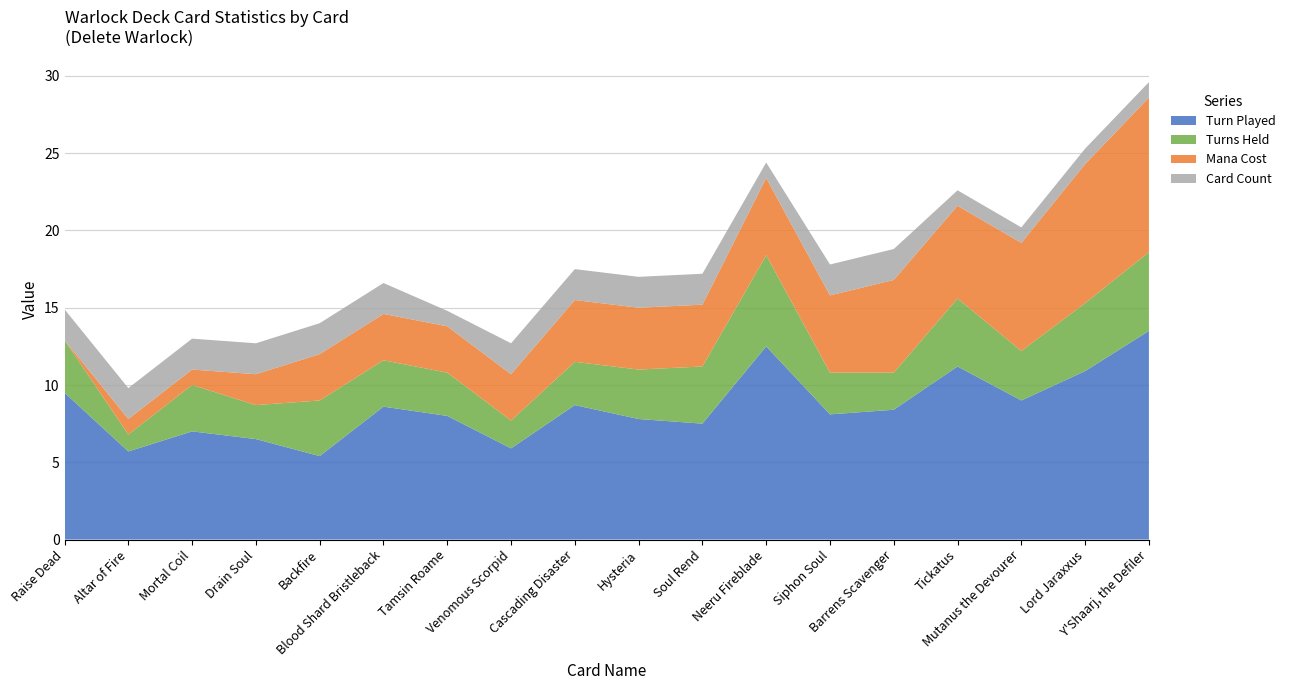

Reading right to left, transcribe all the data shown in this chart.

Turn Played: Y'Shaarj, the Defiler=13.5	Lord Jaraxxus=10.9	Mutanus the Devourer=9.0	Tickatus=11.2	Barrens Scavenger=8.4	Siphon Soul=8.1	Neeru Fireblade=12.5	Soul Rend=7.5	Hysteria=7.8	Cascading Disaster=8.7	Venomous Scorpid=5.9	Tamsin Roame=8.0	Blood Shard Bristleback=8.6	Backfire=5.4	Drain Soul=6.5	Mortal Coil=7.0	Altar of Fire=5.7	Raise Dead=9.5
Turns Held: Y'Shaarj, the Defiler=5.1	Lord Jaraxxus=4.4	Mutanus the Devourer=3.2	Tickatus=4.4	Barrens Scavenger=2.4	Siphon Soul=2.7	Neeru Fireblade=5.9	Soul Rend=3.7	Hysteria=3.2	Cascading Disaster=2.8	Venomous Scorpid=1.8	Tamsin Roame=2.8	Blood Shard Bristleback=3.0	Backfire=3.6	Drain Soul=2.2	Mortal Coil=3.0	Altar of Fire=1.1	Raise Dead=3.4
Mana Cost: Y'Shaarj, the Defiler=10.0	Lord Jaraxxus=9.0	Mutanus the Devourer=7.0	Tickatus=6.0	Barrens Scavenger=6.0	Siphon Soul=5.0	Neeru Fireblade=5.0	Soul Rend=4.0	Hysteria=4.0	Cascading Disaster=4.0	Venomous Scorpid=3.0	Tamsin Roame=3.0	Blood Shard Bristleback=3.0	Backfire=3.0	Drain Soul=2.0	Mortal Coil=1.0	Altar of Fire=1.0	Raise Dead=0.0
Card Count: Y'Shaarj, the Defiler=1.0	Lord Jaraxxus=1.0	Mutanus the Devourer=1.0	Tickatus=1.0	Barrens Scavenger=2.0	Siphon Soul=2.0	Neeru Fireblade=1.0	Soul Rend=2.0	Hysteria=2.0	Cascading Disaster=2.0	Venomous Scorpid=2.0	Tamsin Roame=1.0	Blood Shard Bristleback=2.0	Backfire=2.0	Drain Soul=2.0	Mortal Coil=2.0	Altar of Fire=2.0	Raise Dead=2.0